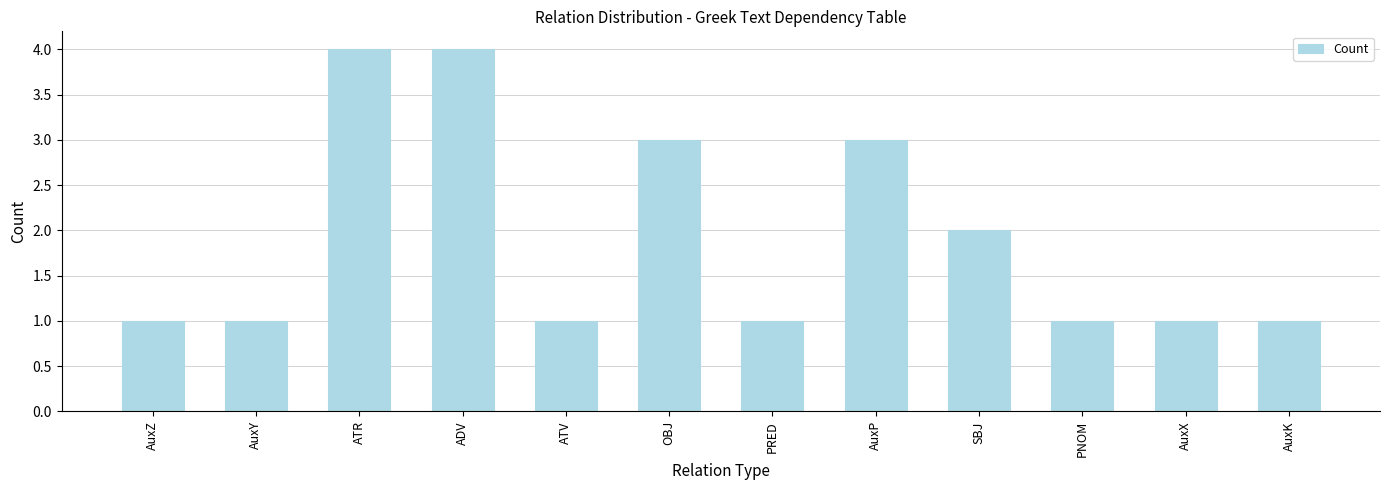

Count the number of data series in this chart.

1